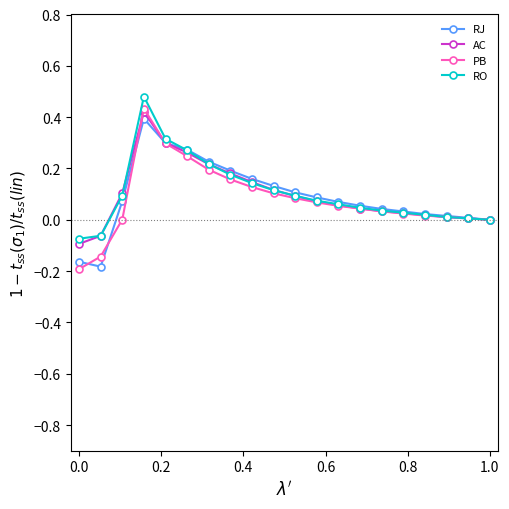

How many data points does each series have?

20